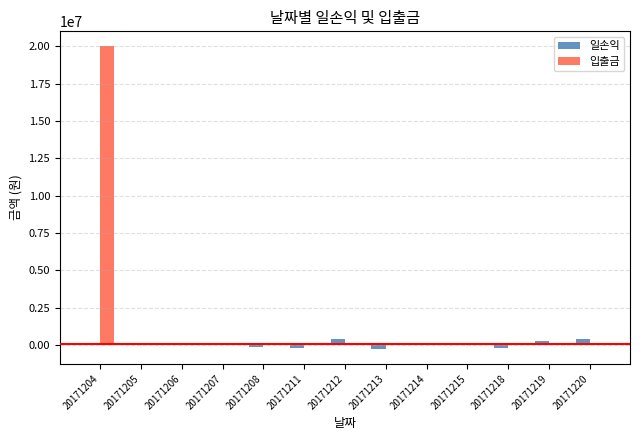

What is the sum of all 일손익 values?

543231